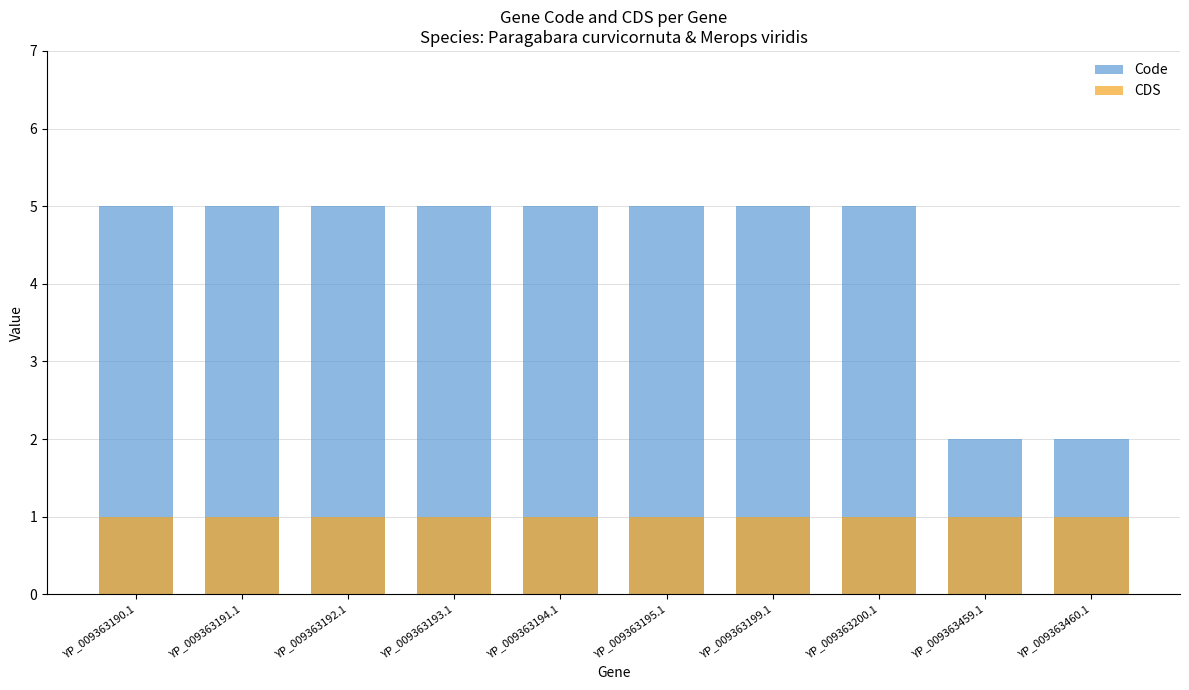

Rank the series by their average value, from lowest to highest.

CDS, Code